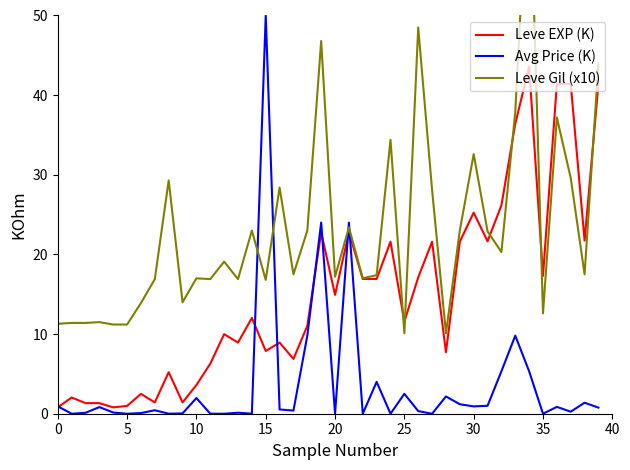

At which category does Leve Gil (x10) reach its first local valley?

9